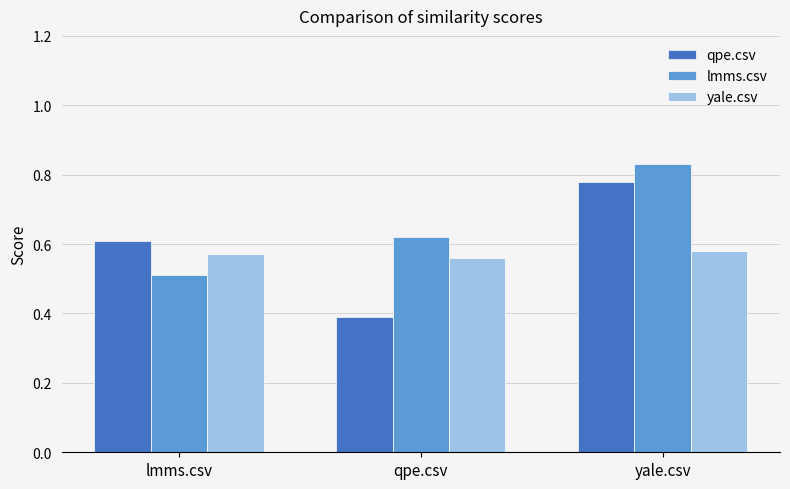

What is the smallest value displayed?

0.4